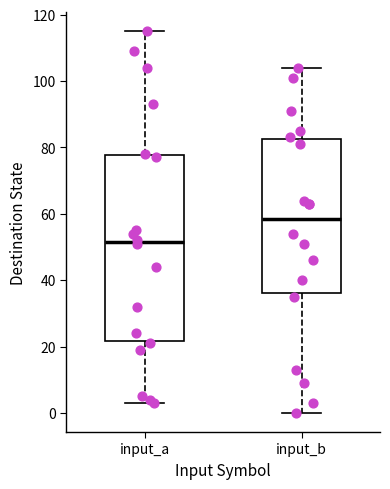

Reading left to right, read every box against the y-axis: the position of its median line, the range the box covers, and the ends of its whiskers. The values are not printed on the chart, so give them approximately, as read against the axis.

input_a: median 52, box 22 to 78, whiskers 4 to 116
input_b: median 58, box 36 to 82, whiskers 0 to 104